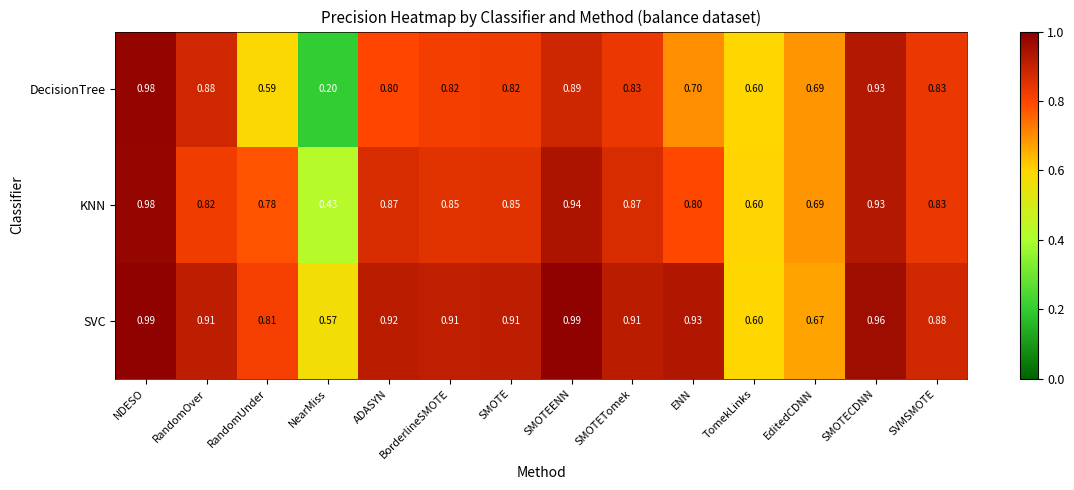

Which category has the lowest value in the KNN series?

NearMiss